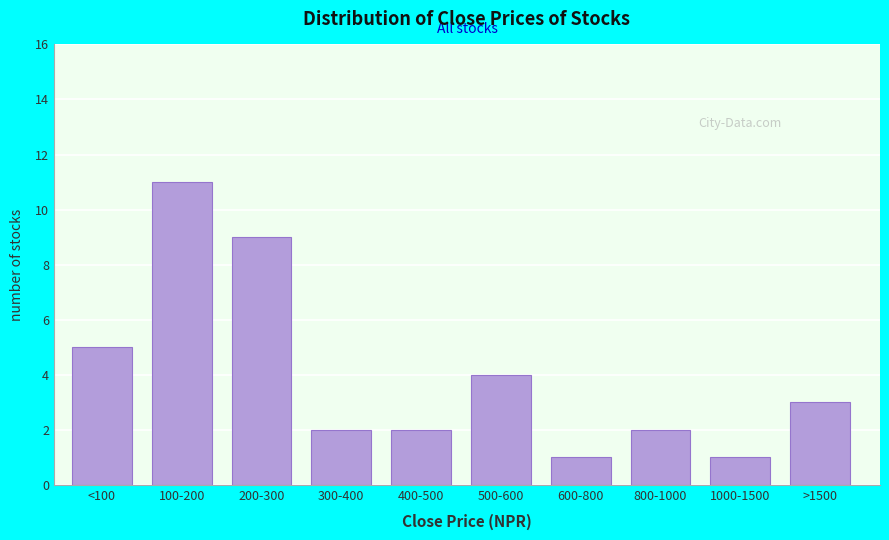

Reading left to right, what are all the values shown in this chart?

5	11	9	2	2	4	1	2	1	3